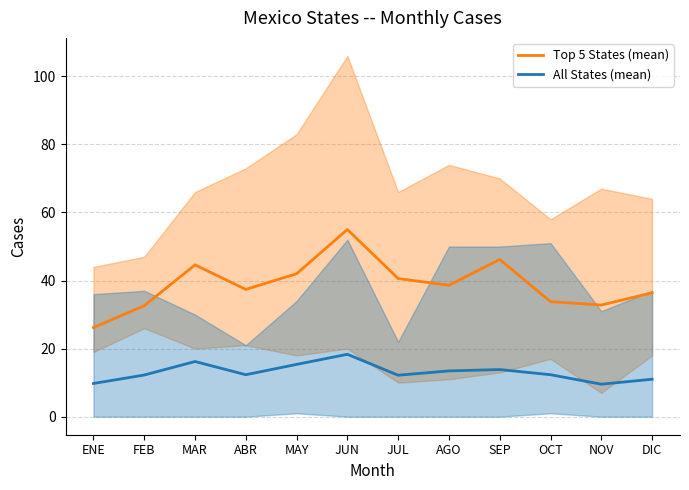

At how many categories does at least one series exceed 52?

1